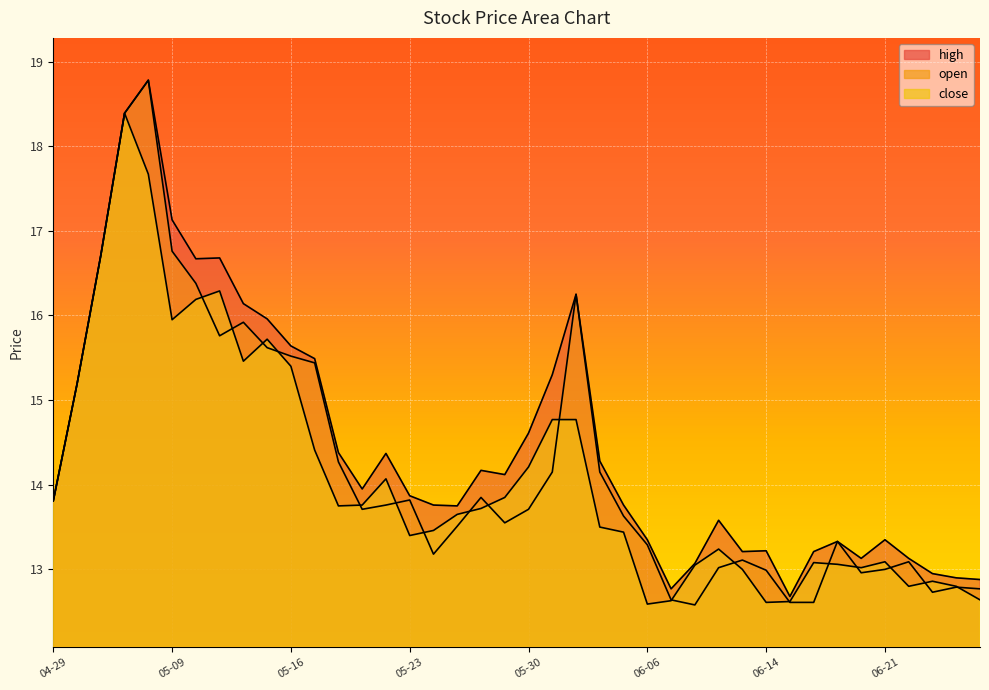

How many lines are shown in the chart?

3